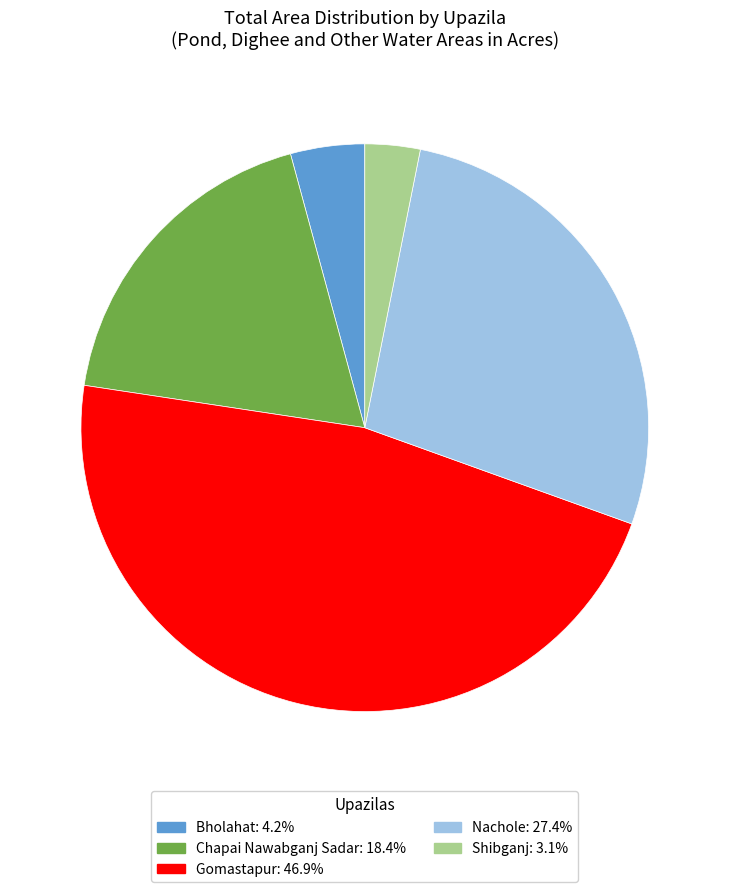

Count the number of slices in the pie.

5